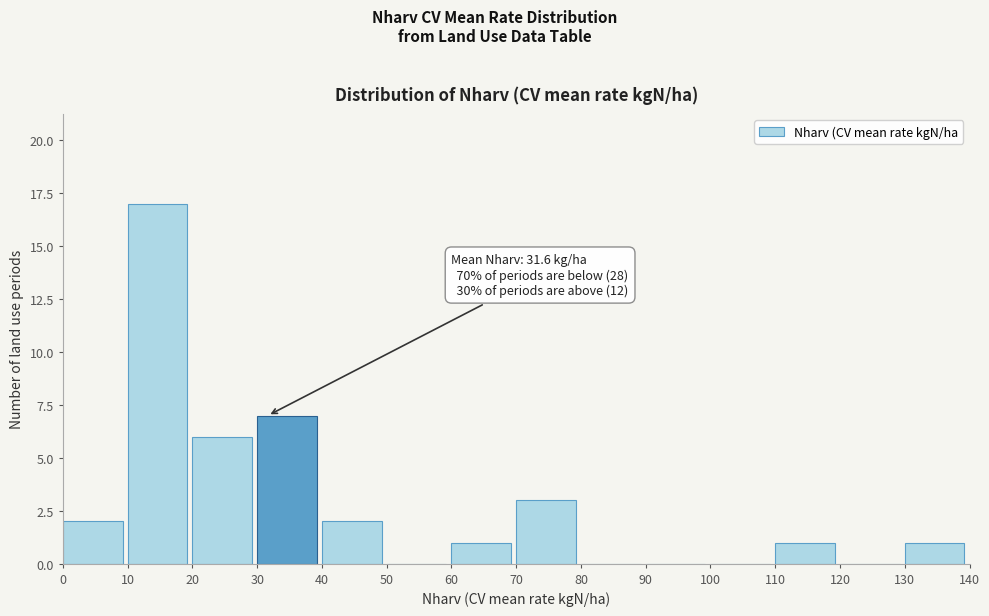

Which range on the x-axis has the tallest bar?

10 to 20